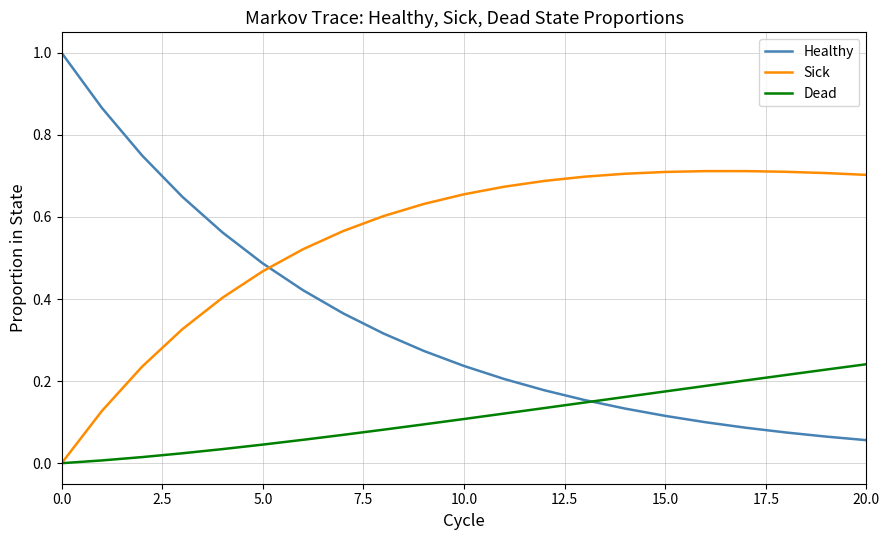

Which series has the widest spread of values?

Healthy